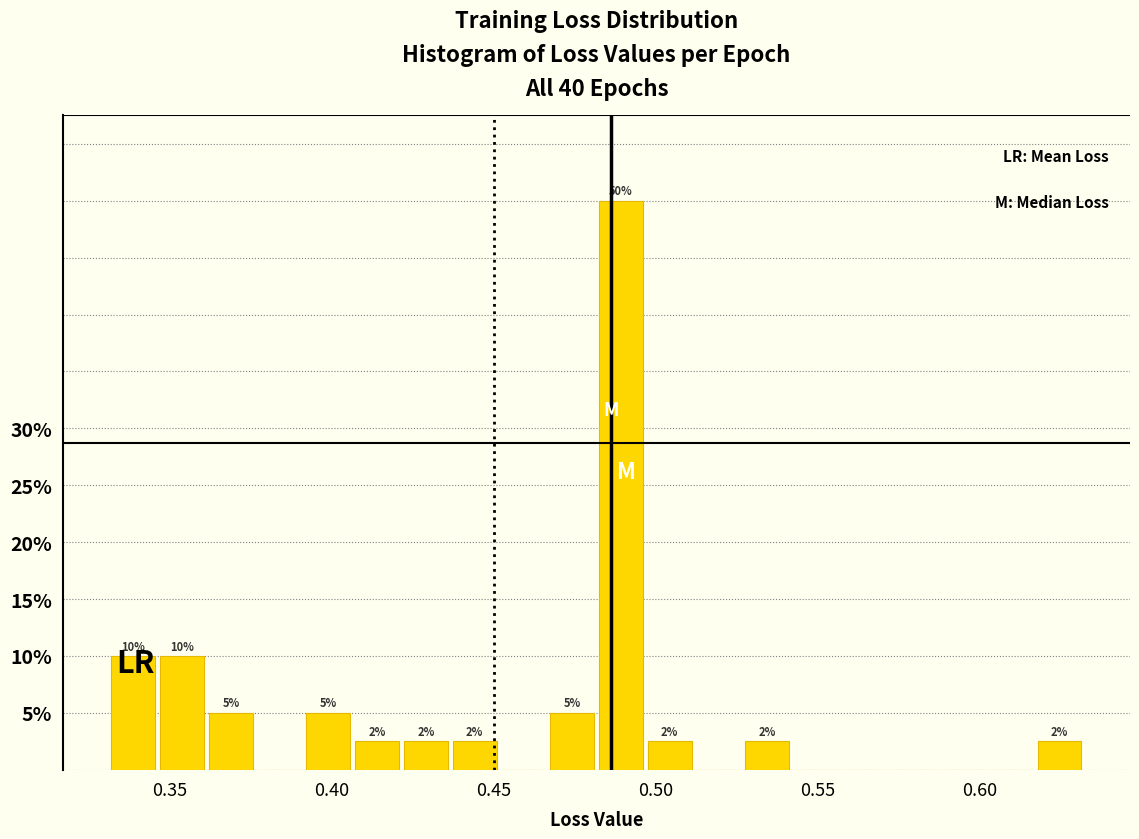

Read against the x-axis, roughly where is the centre of the tallest bar?

0.490